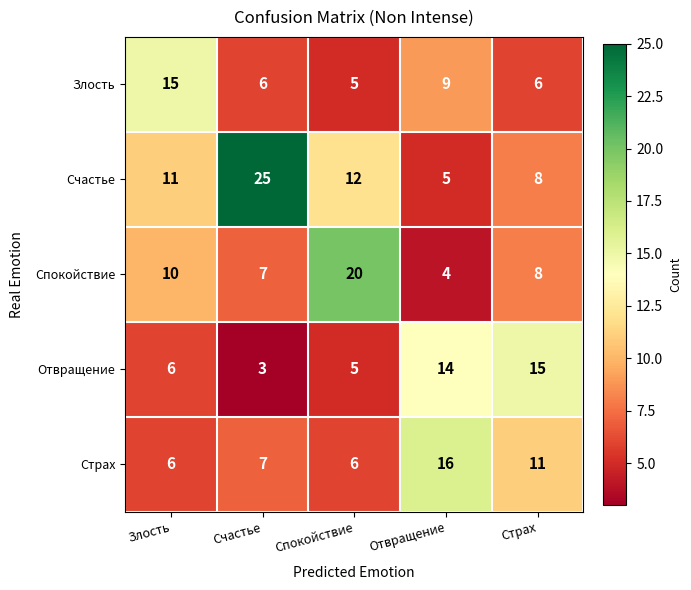

Rank the series at Отвращение from highest to lowest value.

Страх, Отвращение, Злость, Счастье, Спокойствие